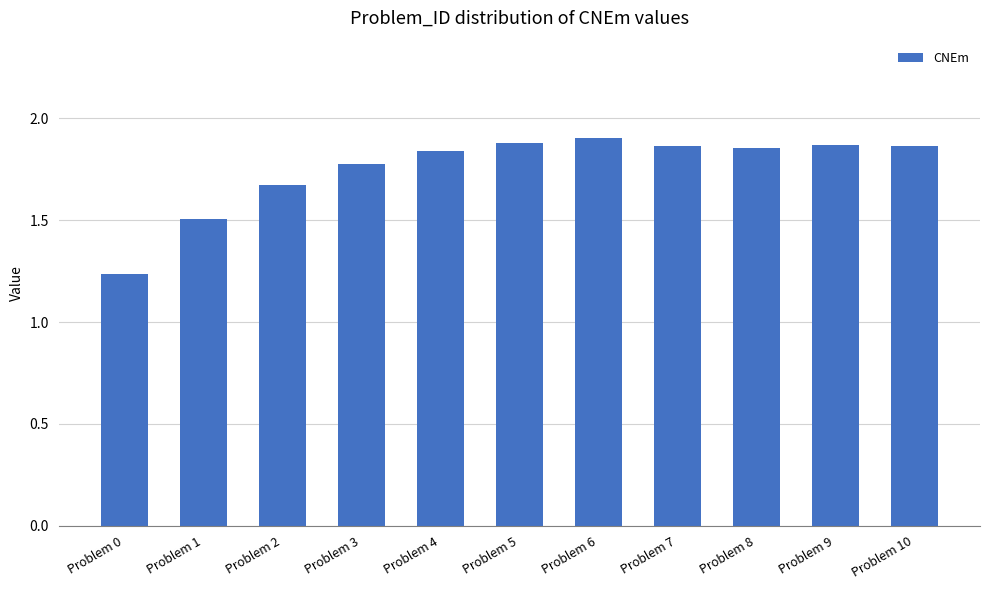

How many values are between 1 and 2?

11